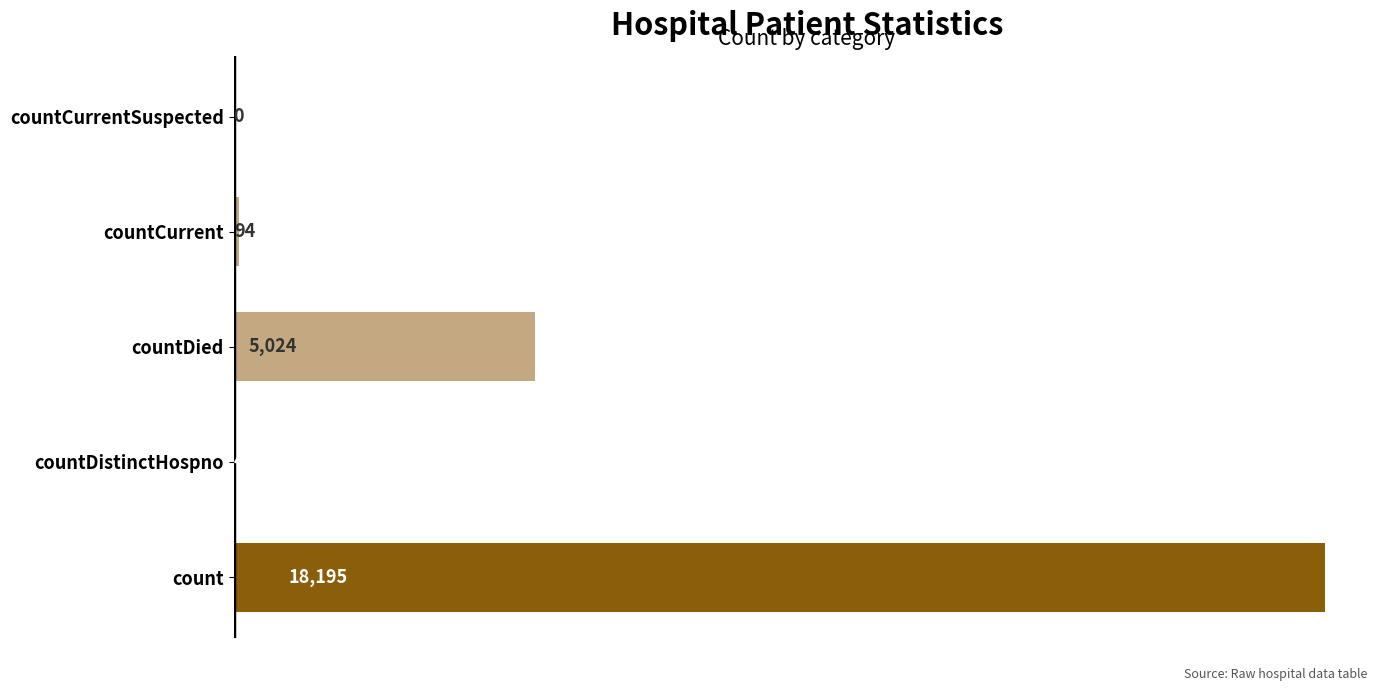

Is it true that the value at countCurrent is 94?

True